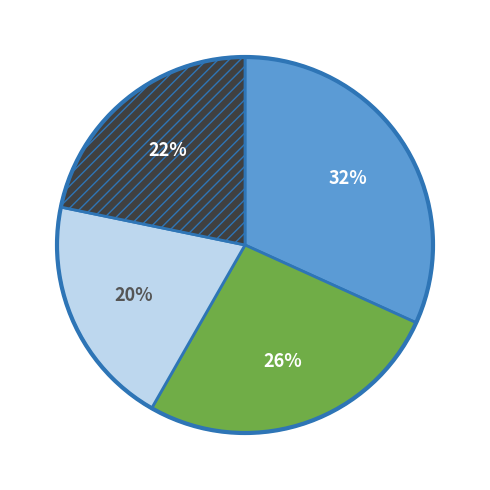

Is there any slice that represents more than half of the pie?

No